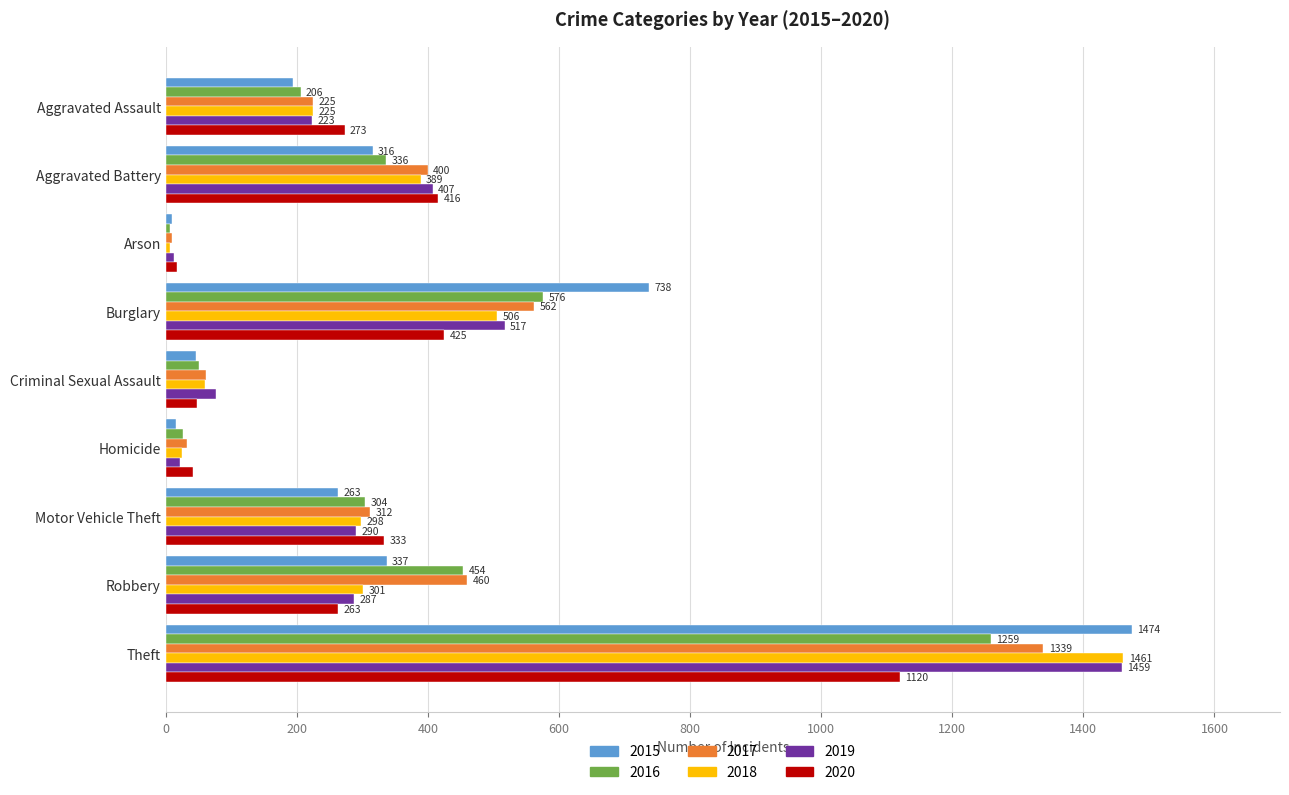

What is the sum of all 2015 values?

3392